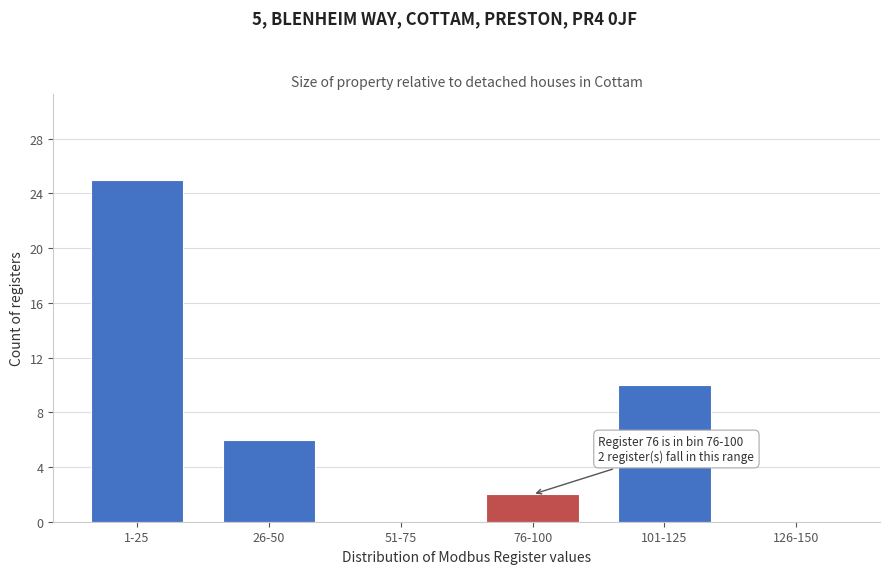

Reading right to left, extract all data points from this chart.

126-150=0	101-125=10	76-100=2	51-75=0	26-50=6	1-25=25